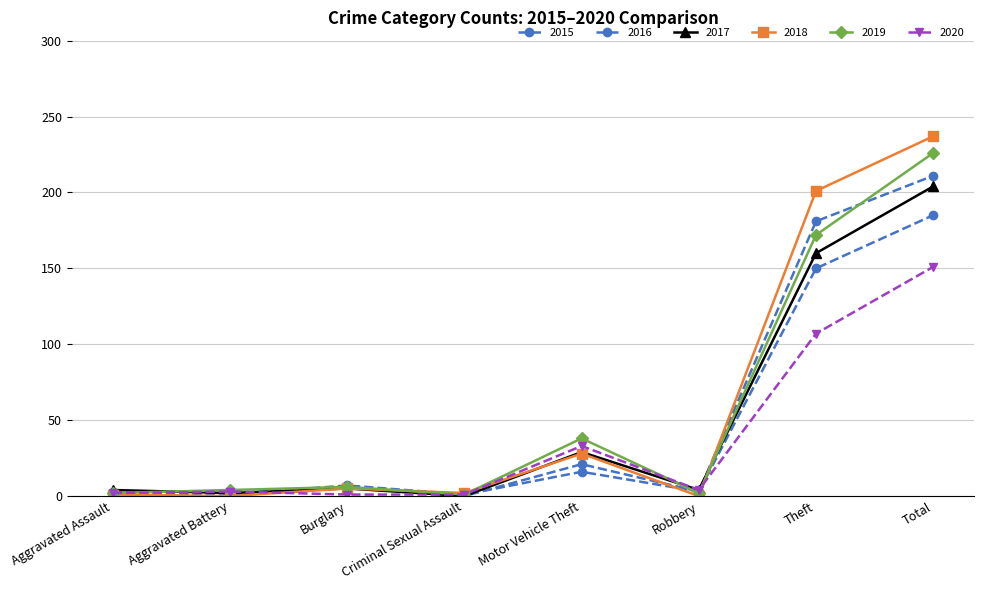

True or false: 2020 and 2018 cross at least once.

True